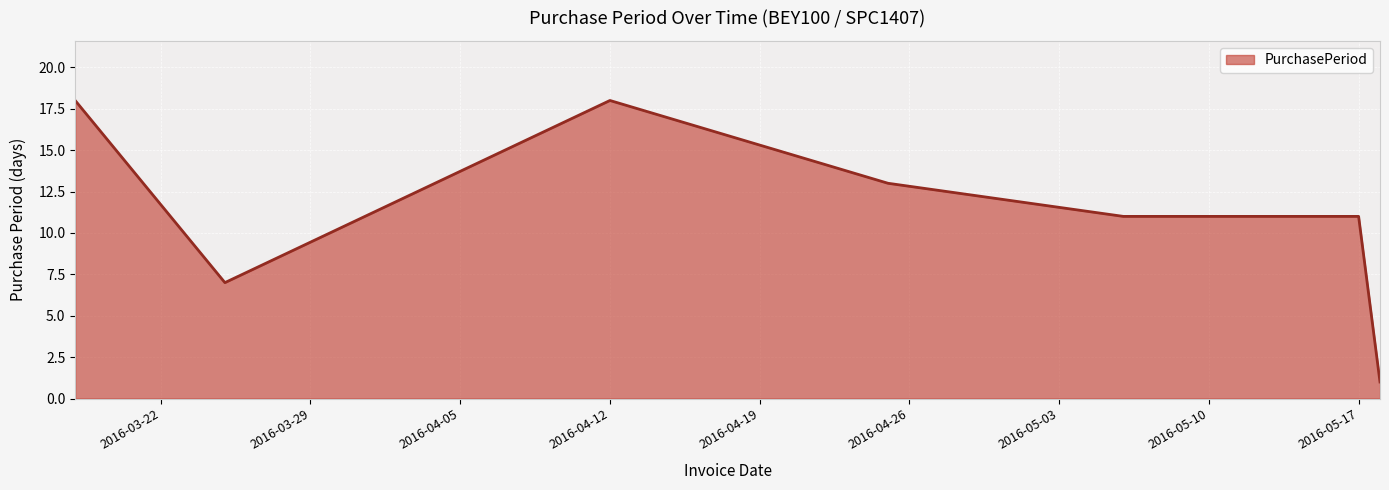

What is the difference between the maximum and minimum values?

17